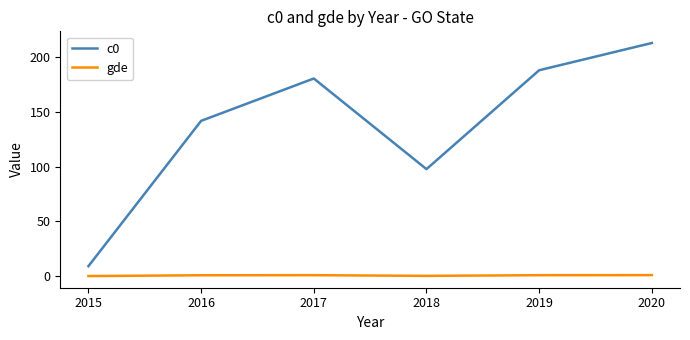

List the series in order of their peak value, highest first.

c0, gde